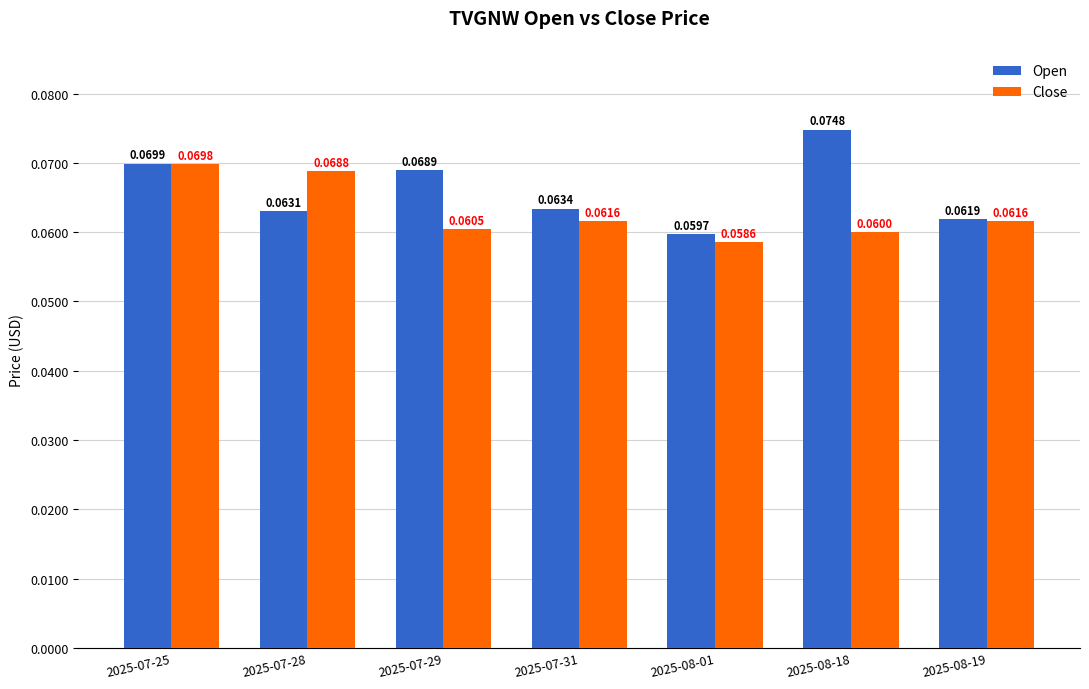

How many bars are there in each group?

2